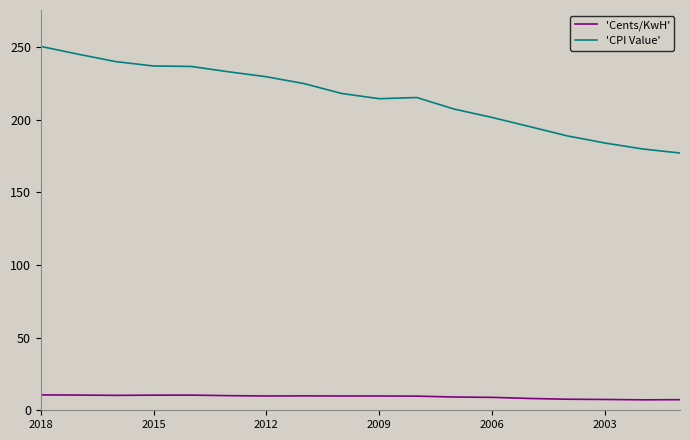

Which series has the largest total across all categories?

'CPI Value'